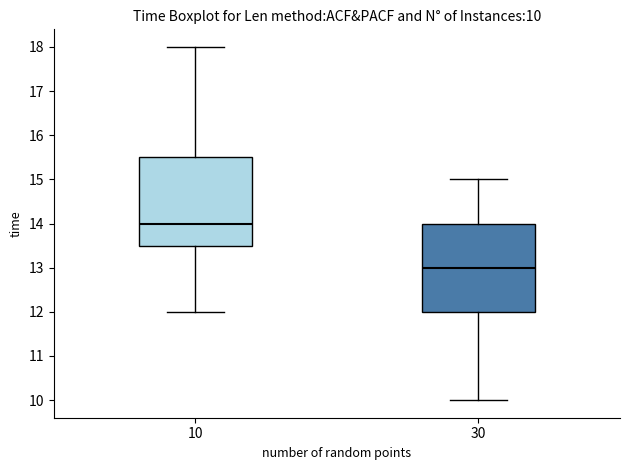

Which box's median line is the lowest?

30